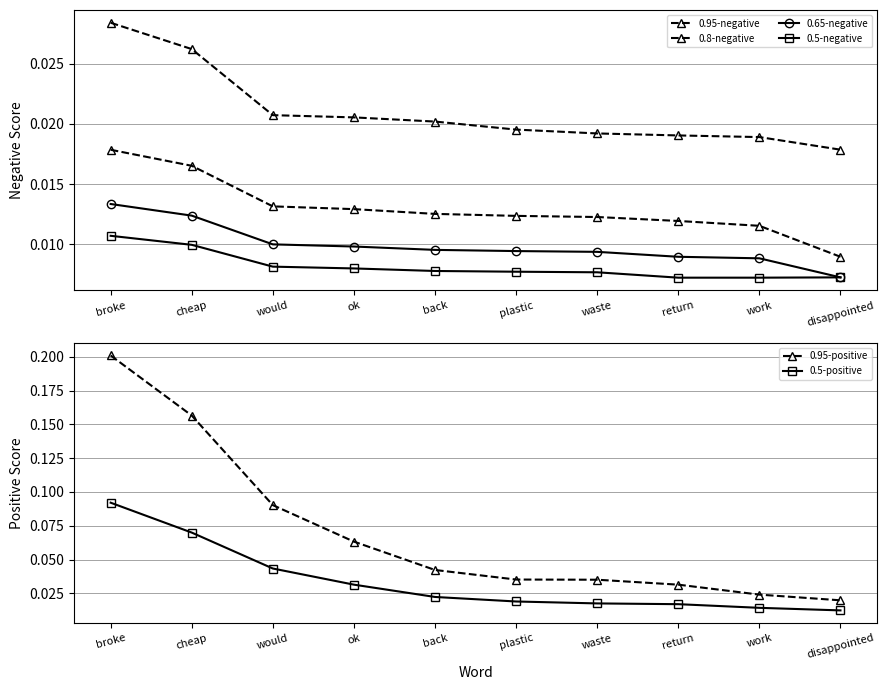

True or false: 0.8-negative has a value of 0.0 at back.

True